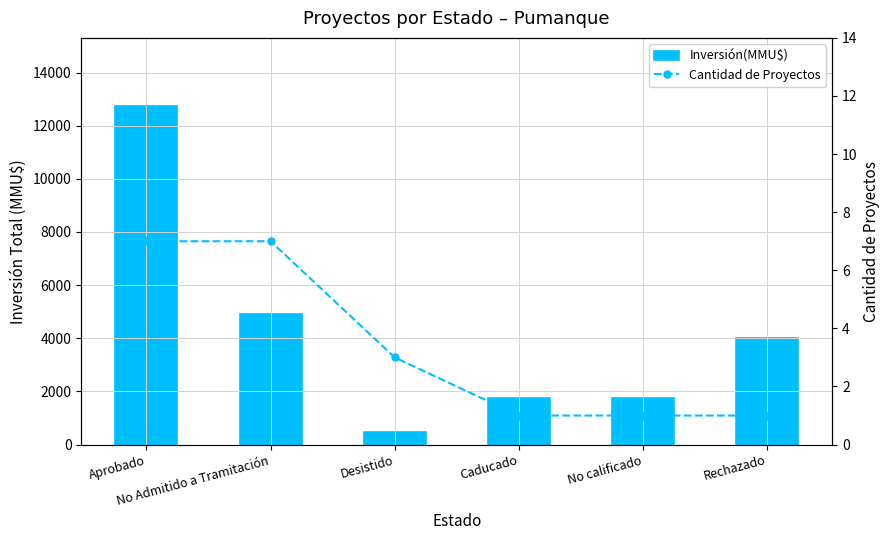

At which category is the sum across all series the highest?

Aprobado